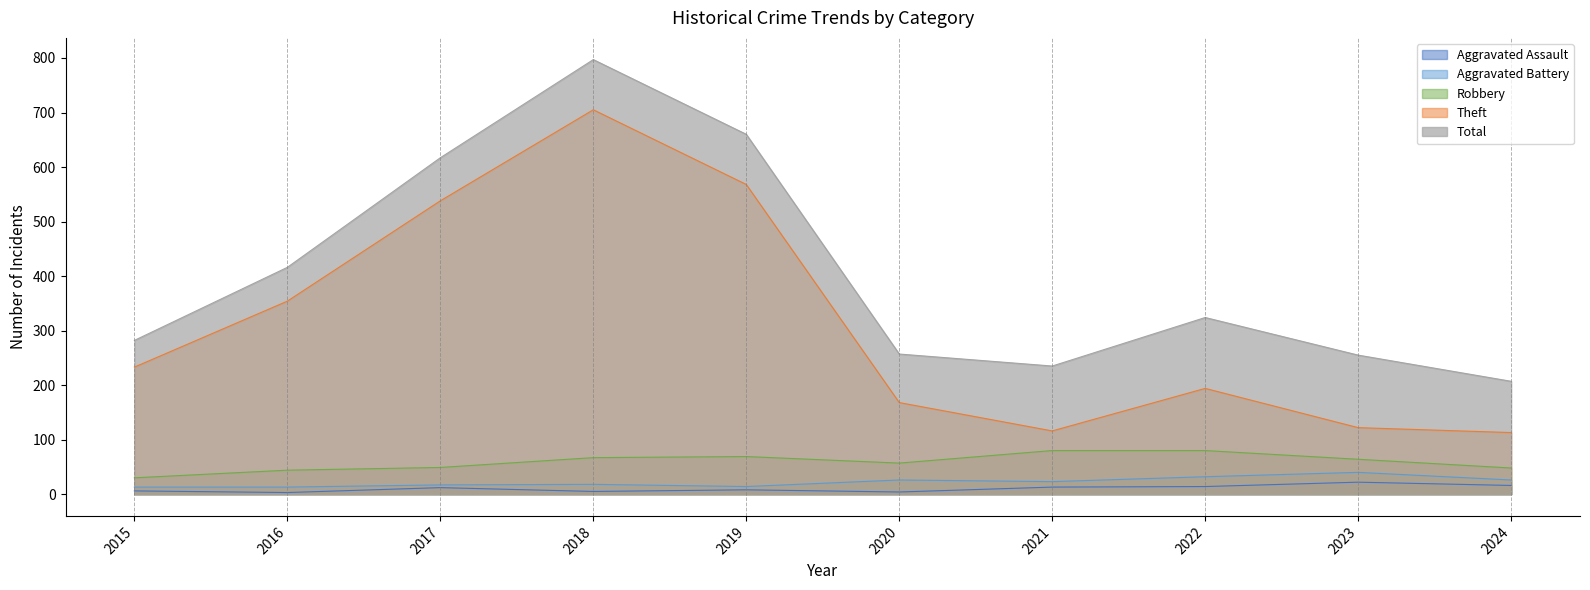

What is the difference between the highest and lowest values at 2017?

605